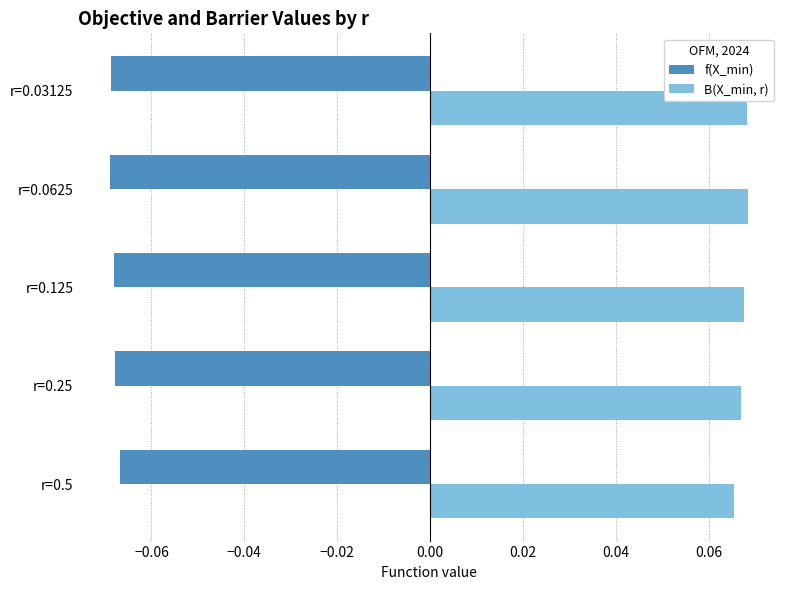

What are all the series names shown in the legend?

f(X_min), B(X_min, r)